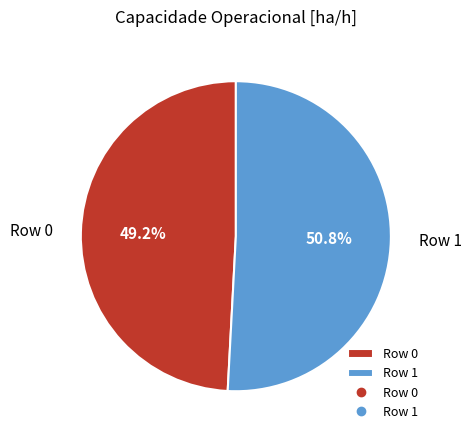

What is the ratio of the value at Row 1 to the value at Row 0?

1.0